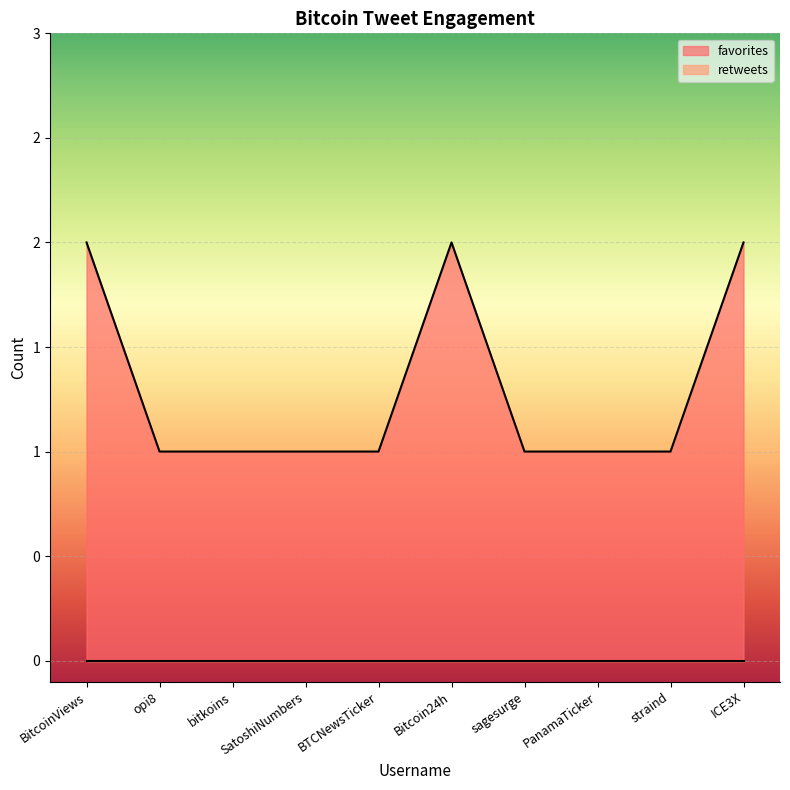

Rank the categories by value from highest to lowest.

BitcoinViews, Bitcoin24h, ICE3X, opi8, bitkoins, SatoshiNumbers, BTCNewsTicker, sagesurge, PanamaTicker, straind